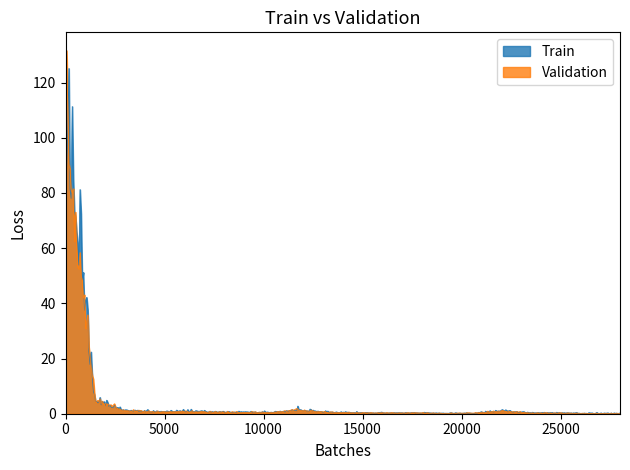

List the series in order of their peak value, lowest first.

Train, Validation